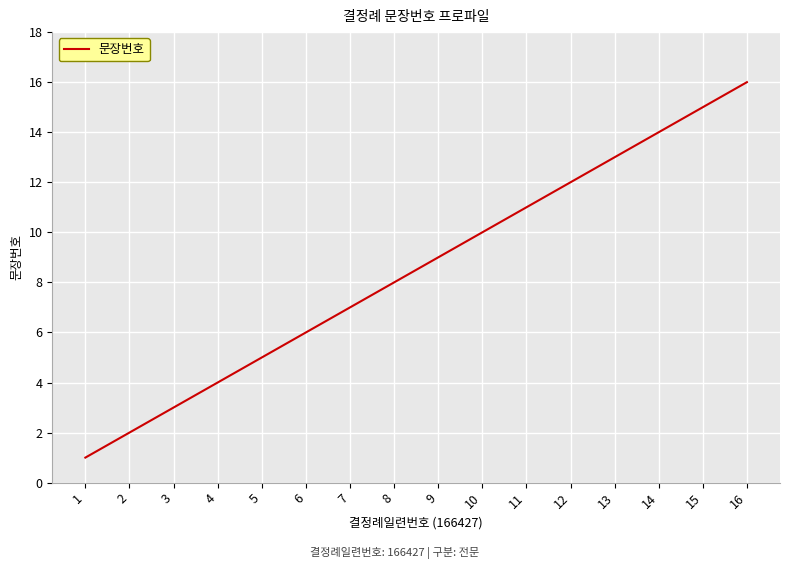

The value at 5 is 8. True or false?

False